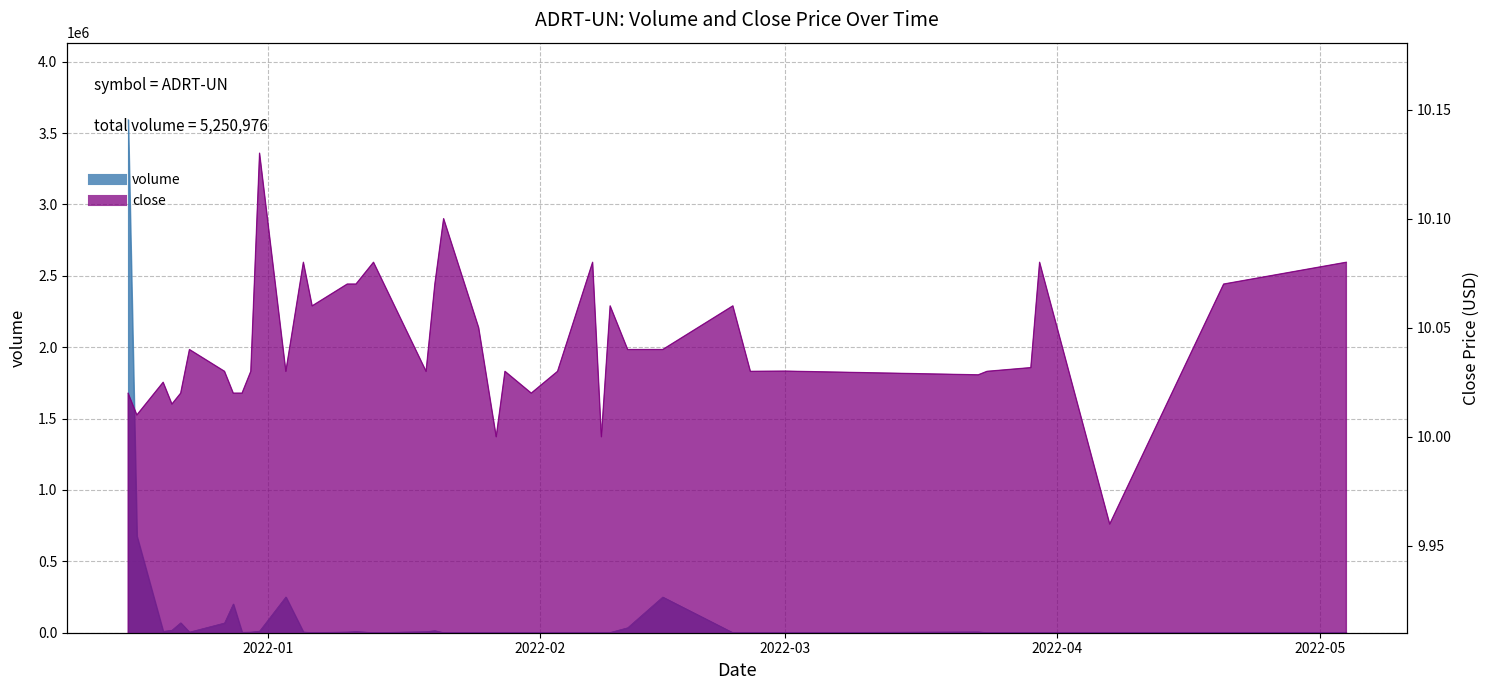

Read the close value at 2021-12-16.

10.0